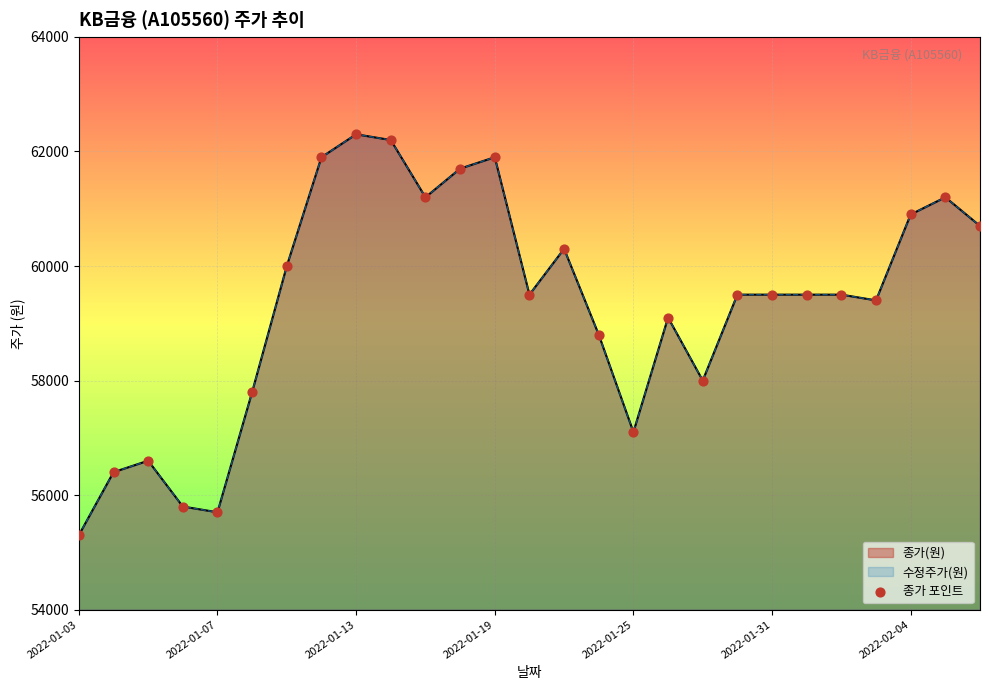

Which series has the largest Y range (max minus min)?

종가(원)_line